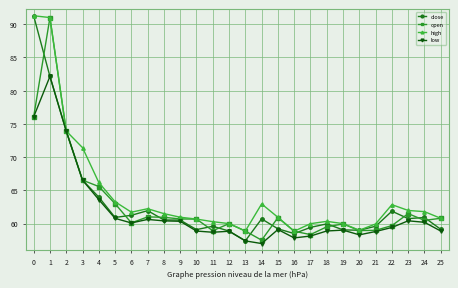

What is the difference between the highest and lowest values at 21?

1.1